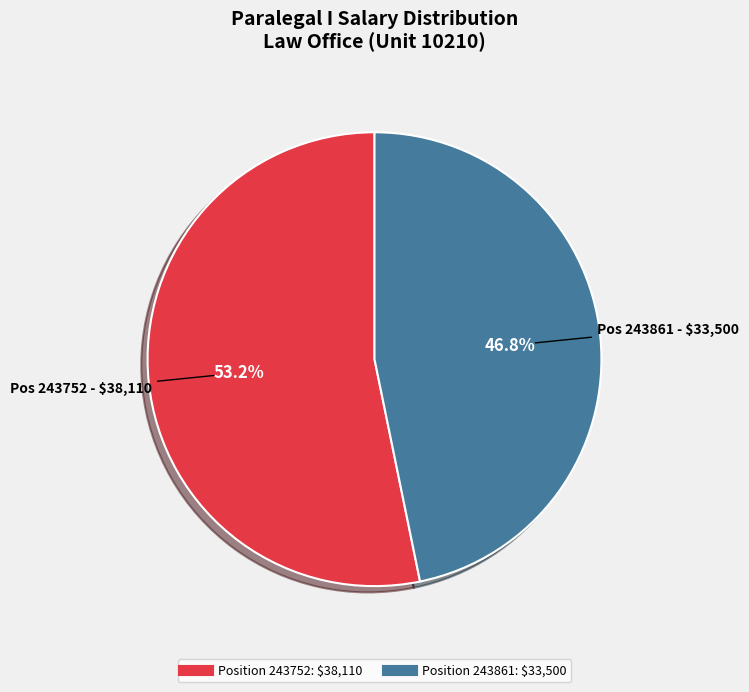

Does any single category account for the majority?

Yes